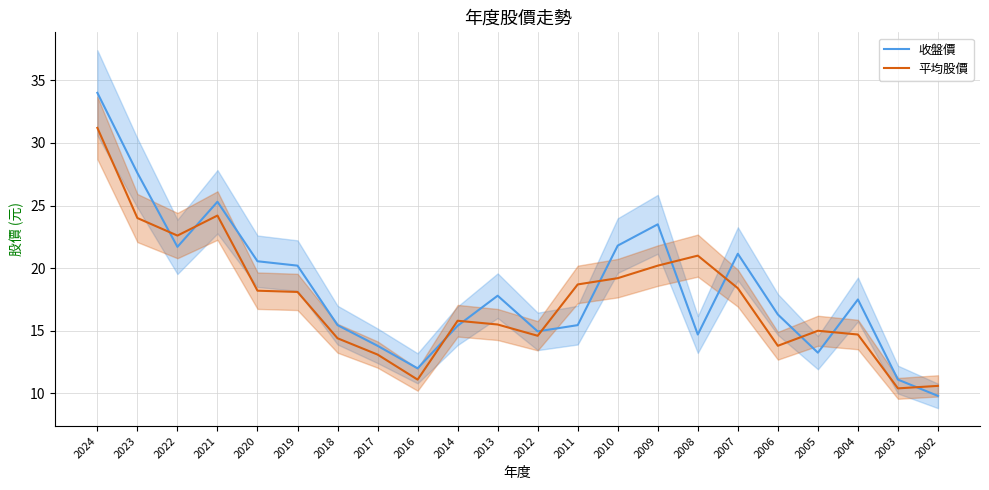

How many series are shown in this chart?

2